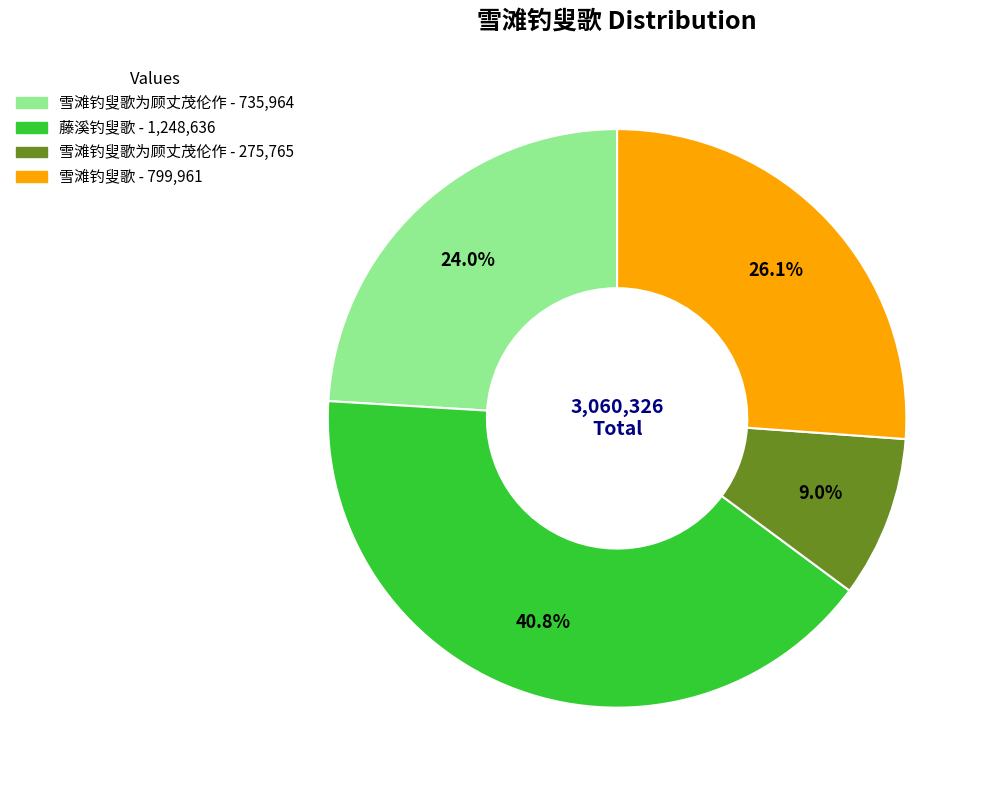

Does any single category account for the majority?

No